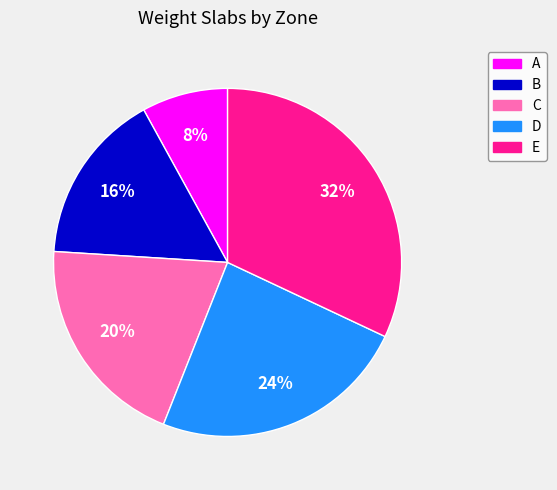

The A slice represents 8% of the pie. True or false?

True